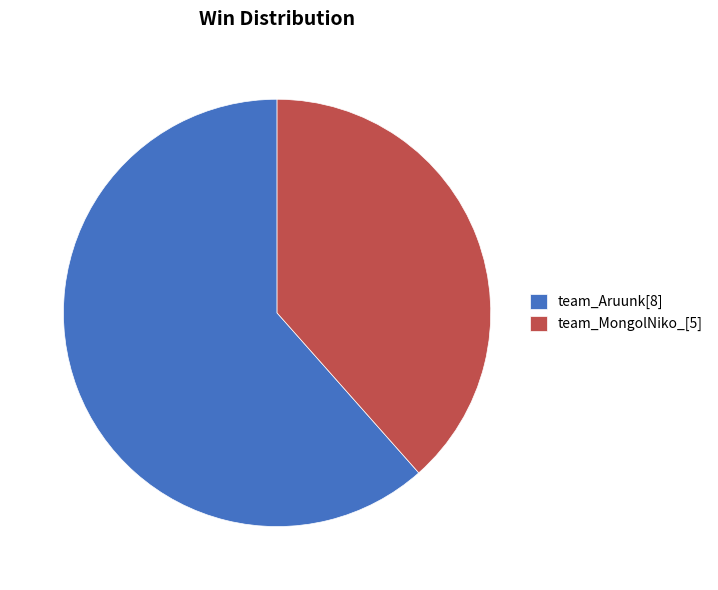

Does team_Aruunk represent more than half of the total?

Yes